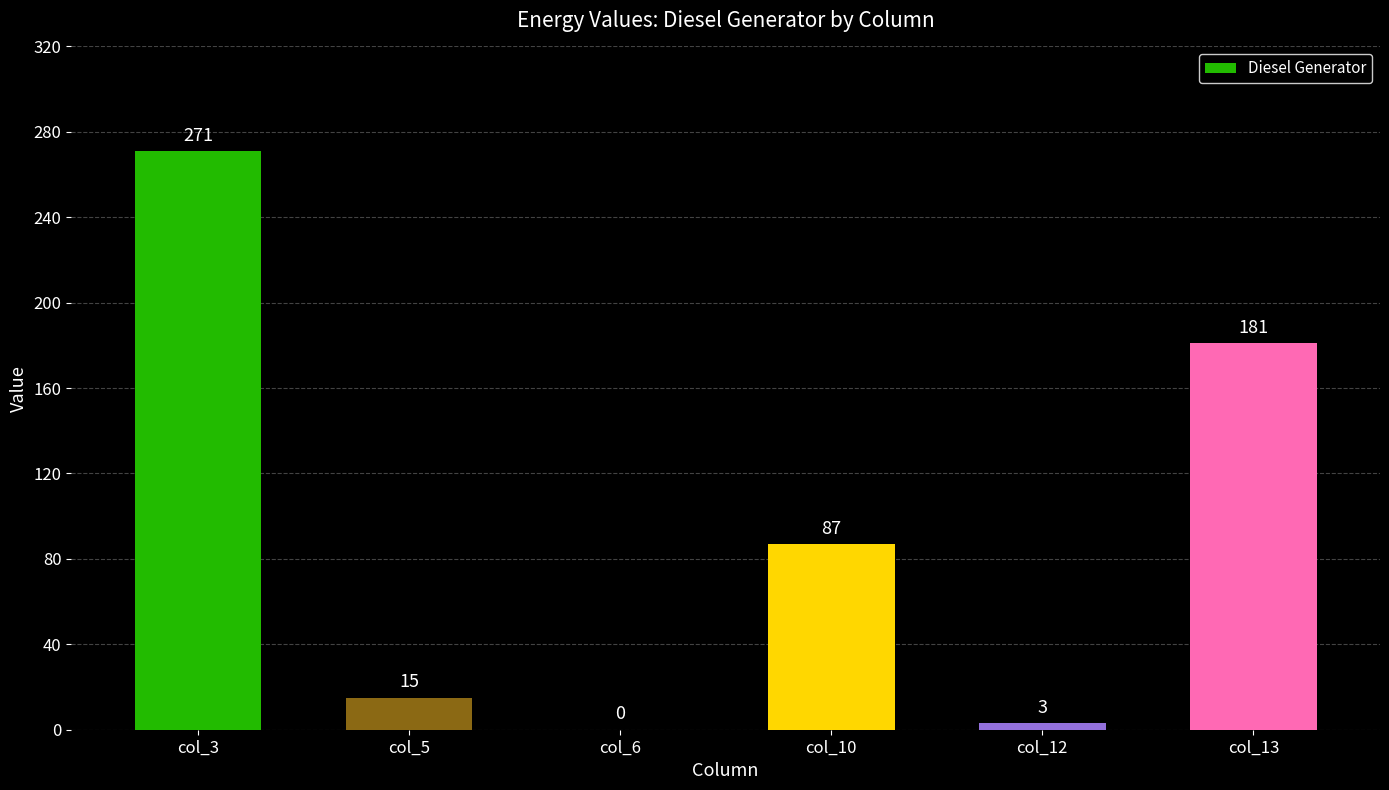

Are the bars horizontal?

No